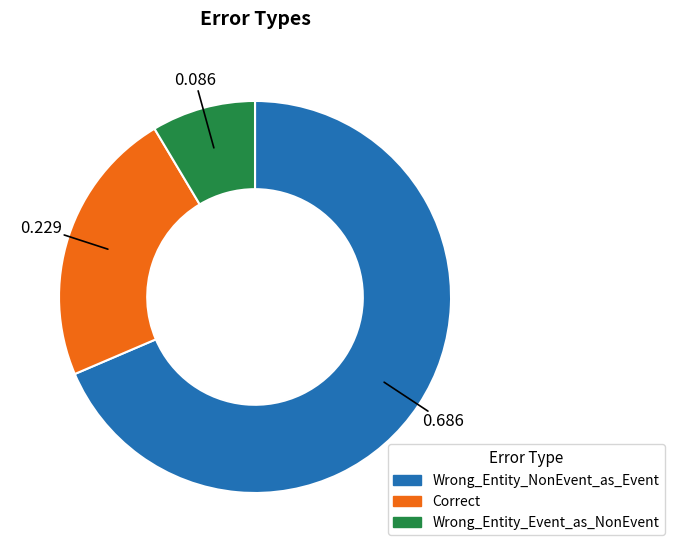

True or false: Correct accounts for 34% of the total.

False